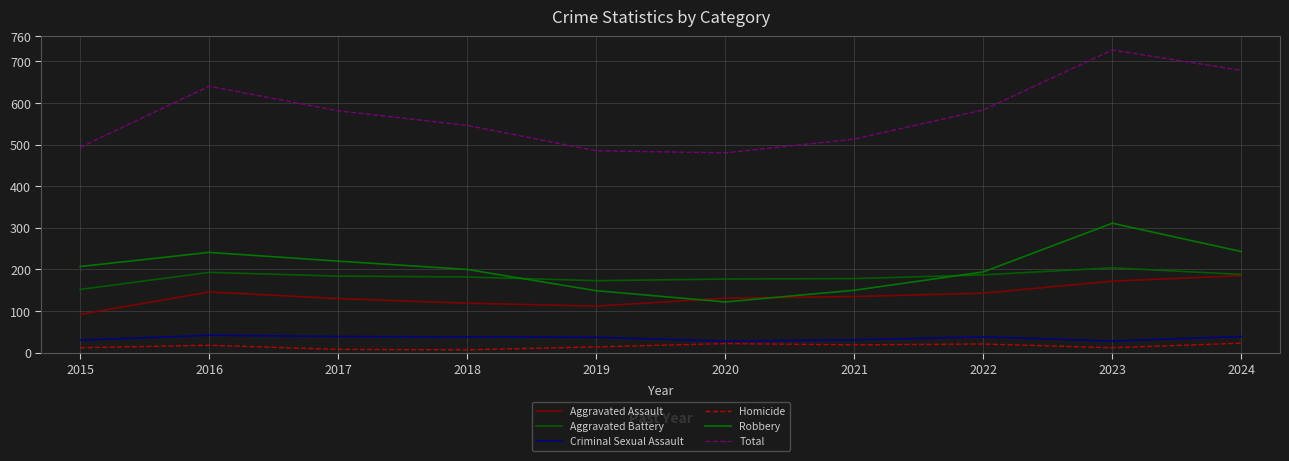

Which series changed the most between 2015 and 2018?

Total